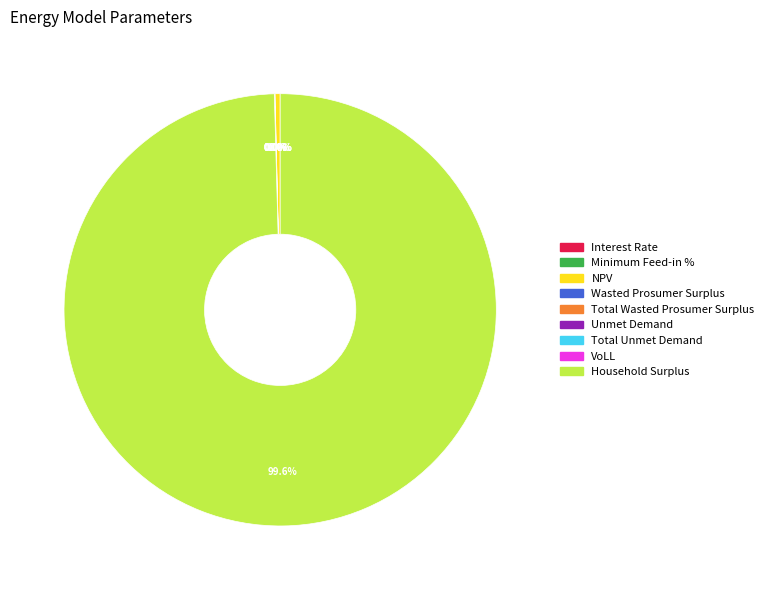

Which category has the smallest portion of the pie?

Minimum Feed-in %